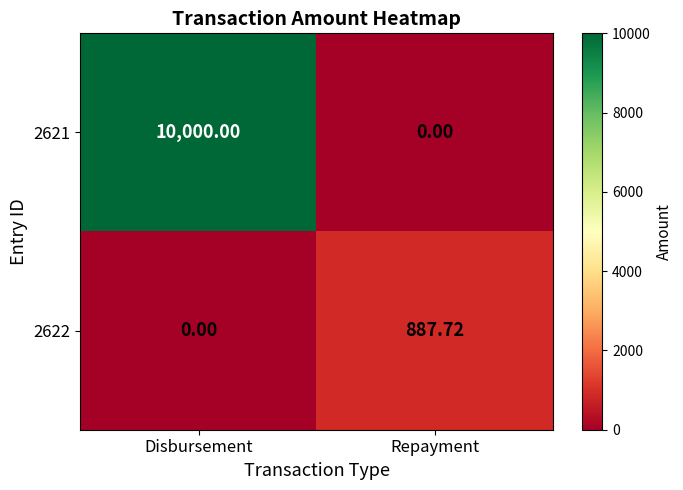

Between Disbursement and Repayment, which series saw the biggest shift?

2621